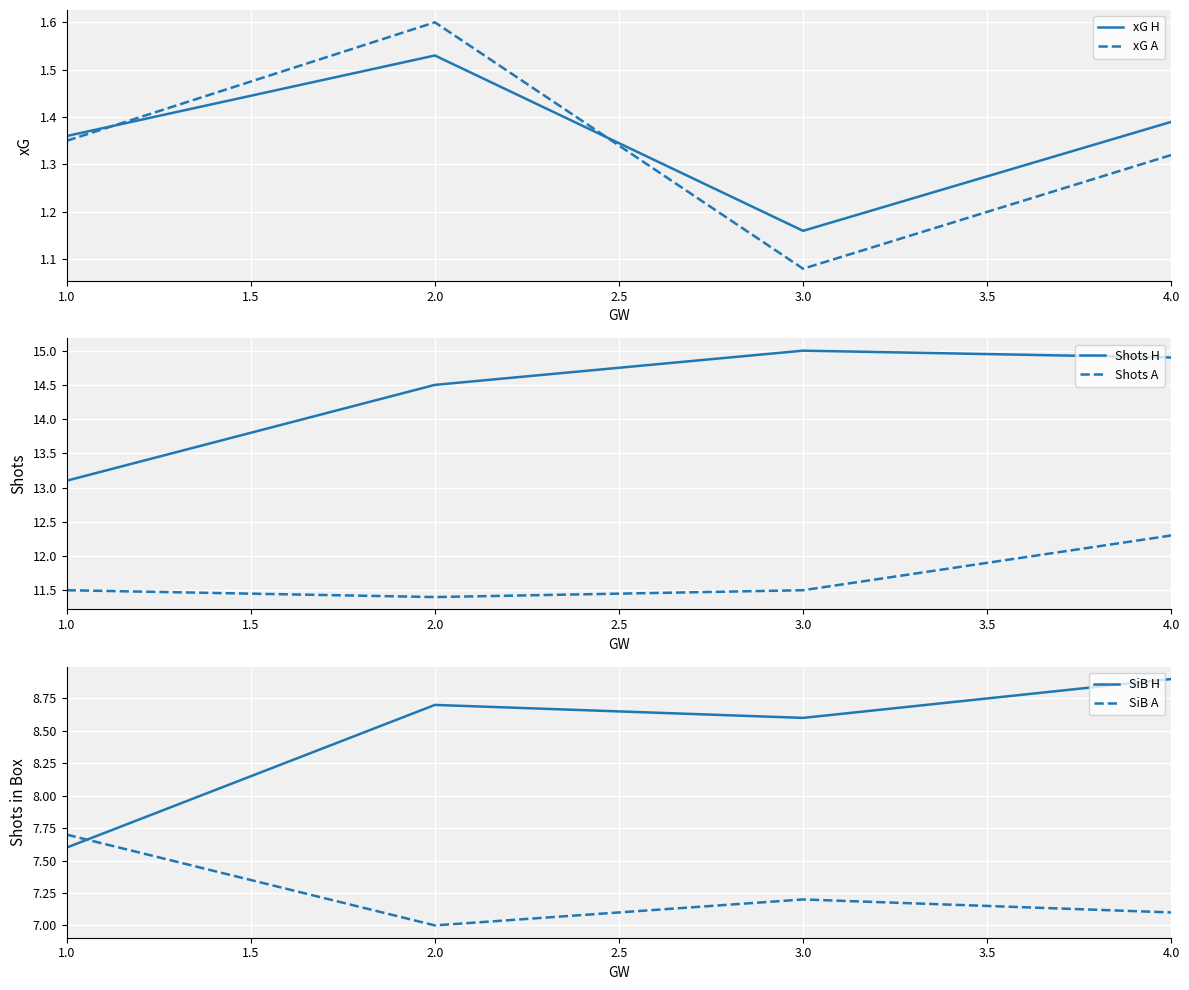

What are all the series names shown in the legend?

xG H, xG A, Shots H, Shots A, SiB H, SiB A